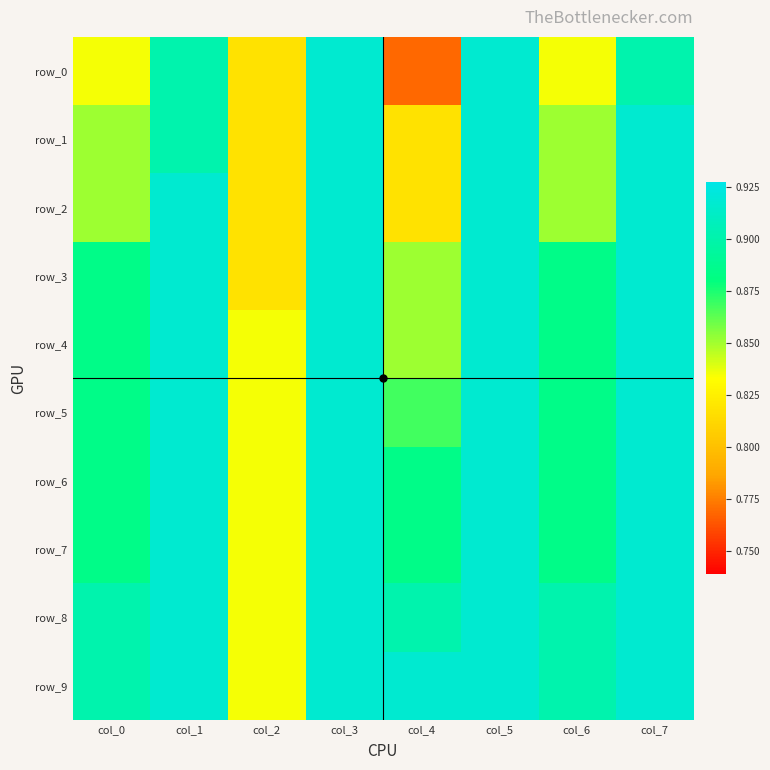

Is the value of row_8 at col_6 greater than the value of row_1 at col_7?

No